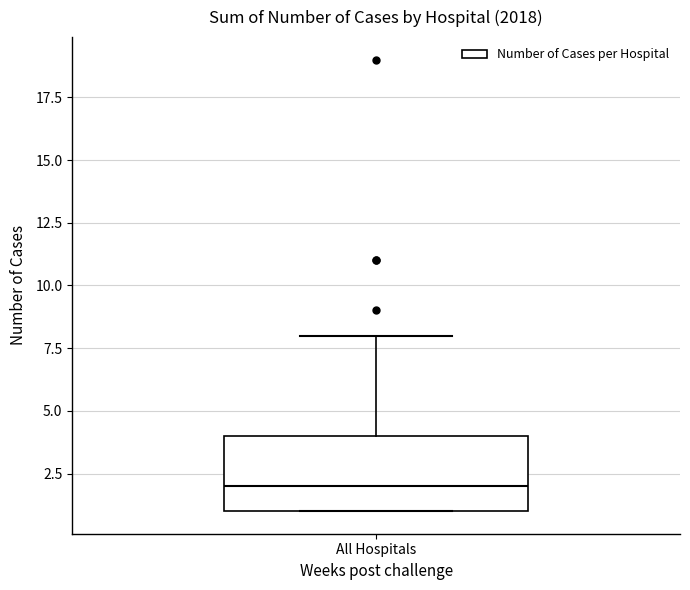

Where does the median line of the box for All Hospitals sit on the y-axis? The values are not printed on the chart, so give them approximately, as read against the axis.

2